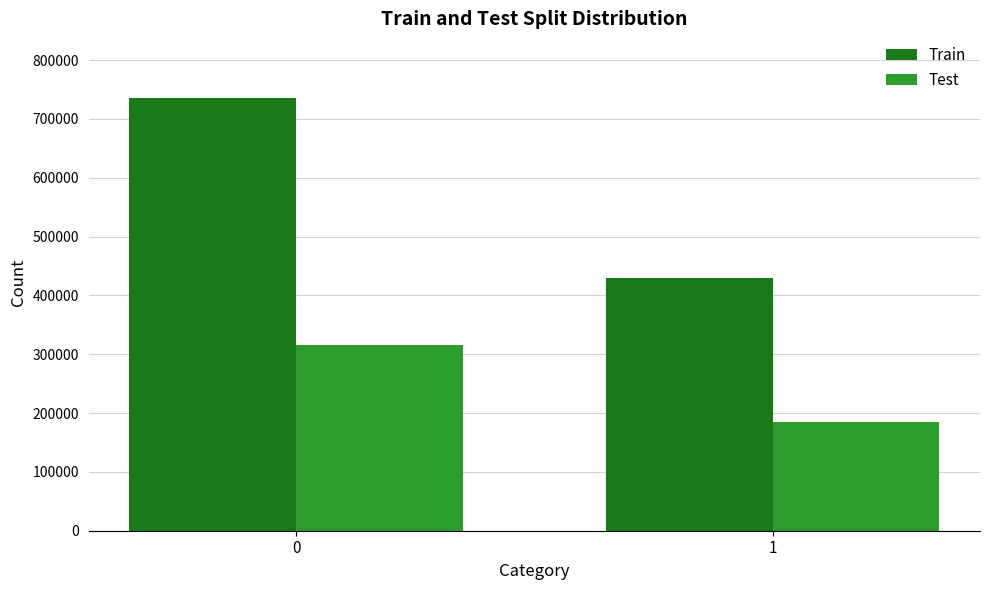

Which series has the widest spread of values?

Train